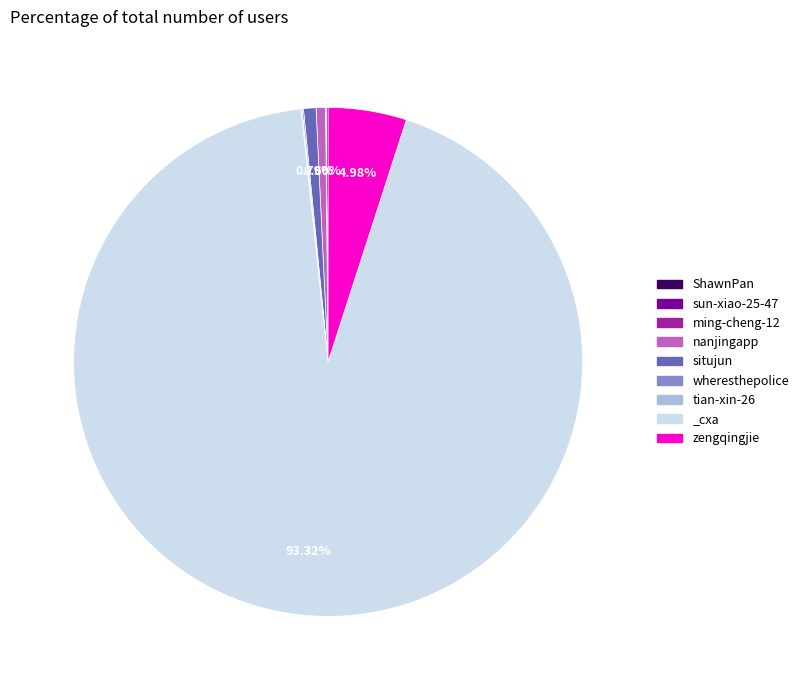

To the nearest percent, what percentage of the pie is situjun?

1%